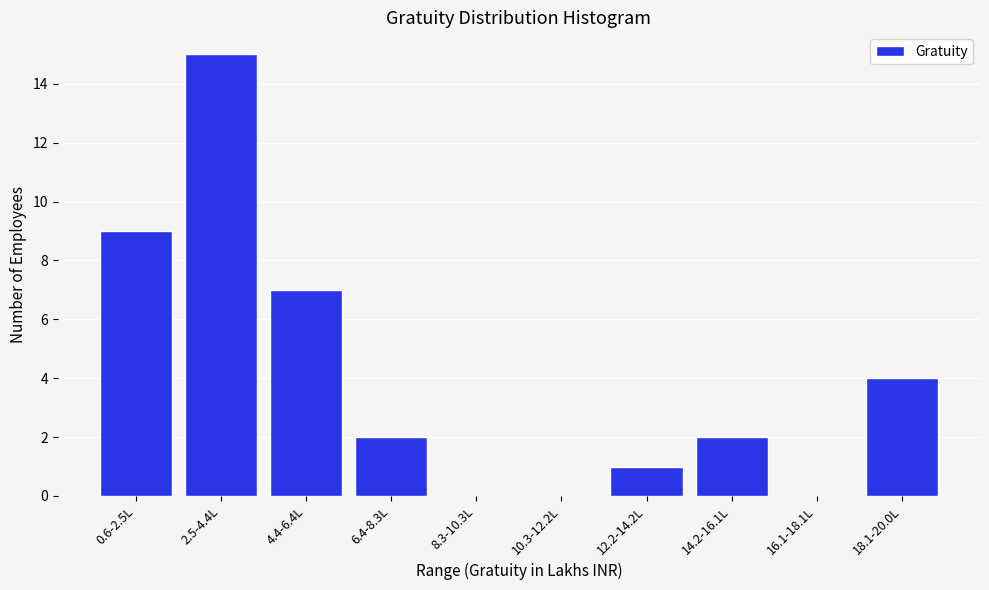

Reading left to right, extract all data points from this chart.

0.6-2.5L=9	2.5-4.4L=15	4.4-6.4L=7	6.4-8.3L=2	8.3-10.3L=0	10.3-12.2L=0	12.2-14.2L=1	14.2-16.1L=2	16.1-18.1L=0	18.1-20.0L=4